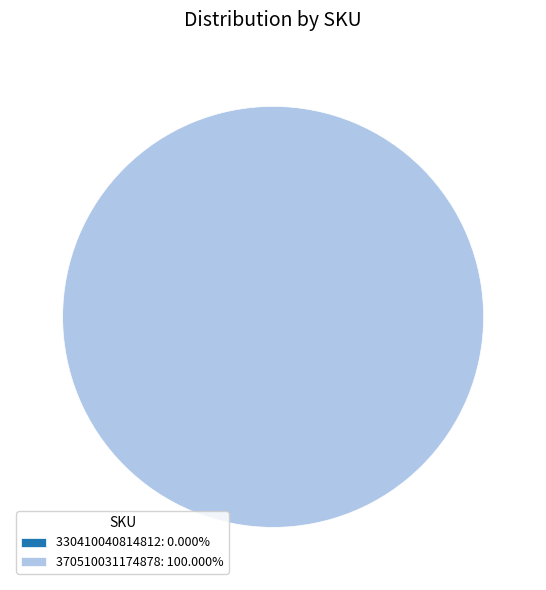

Which slice represents more than half of the pie?

370510031174878